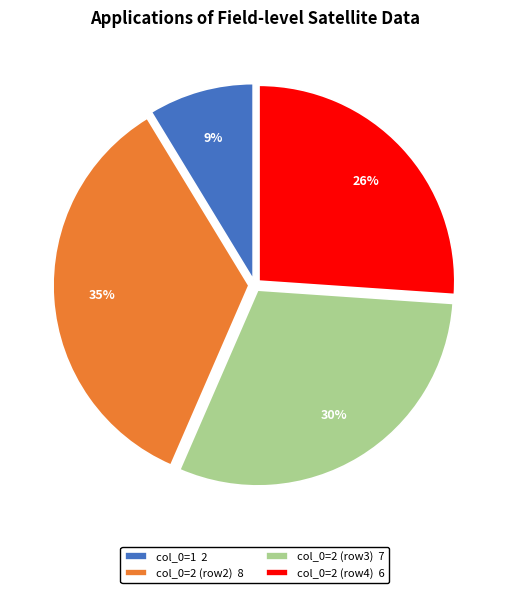

How many slices are in this pie chart?

4